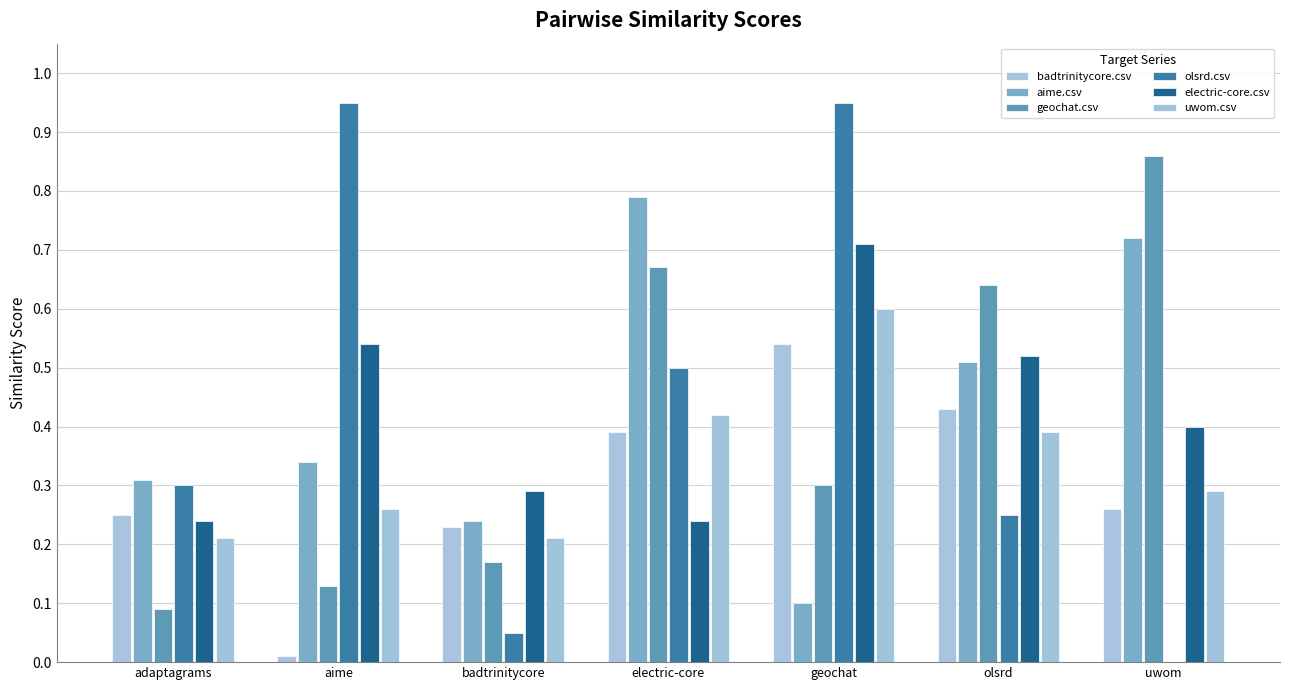

Which has a higher value, aime or uwom?

uwom